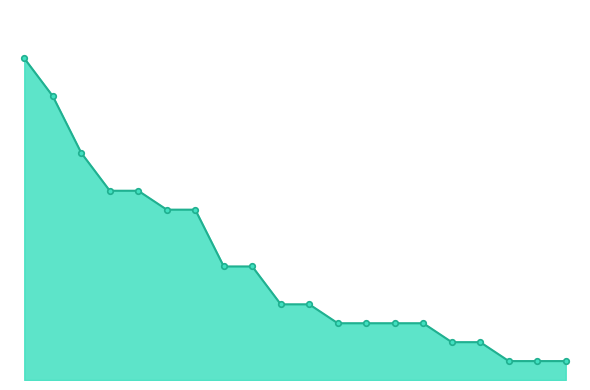

What is the maximum value shown in the chart?

17